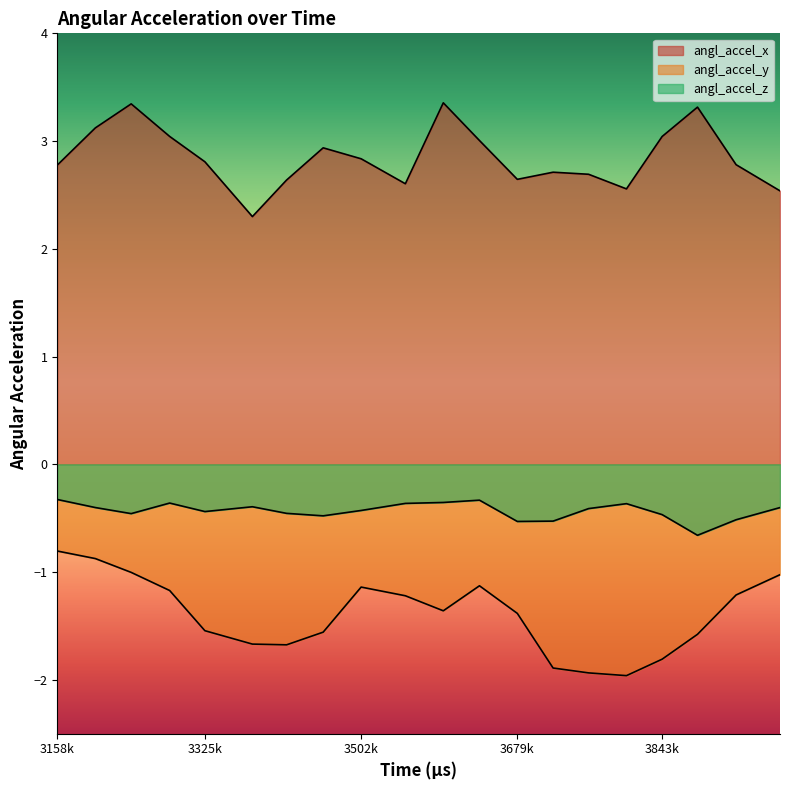

What is the total value across all series at 3636341?

1.5